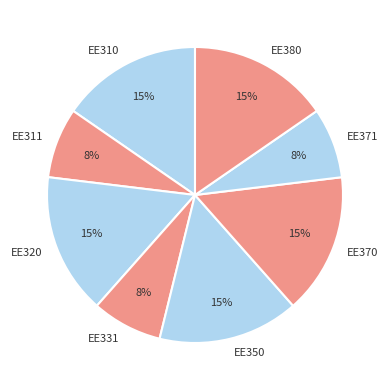

Does EE370 account for over 50% of the chart?

No